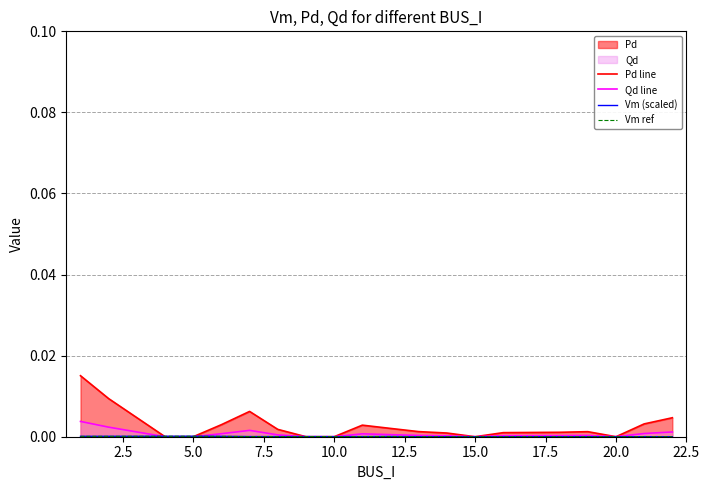

Does the chart display data point markers on the line(s)?

No